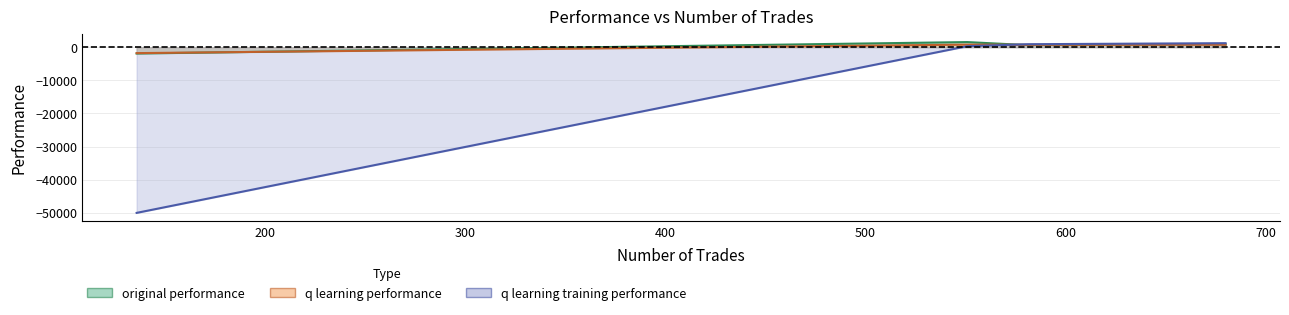

At which category does original performance reach its first local peak?

551